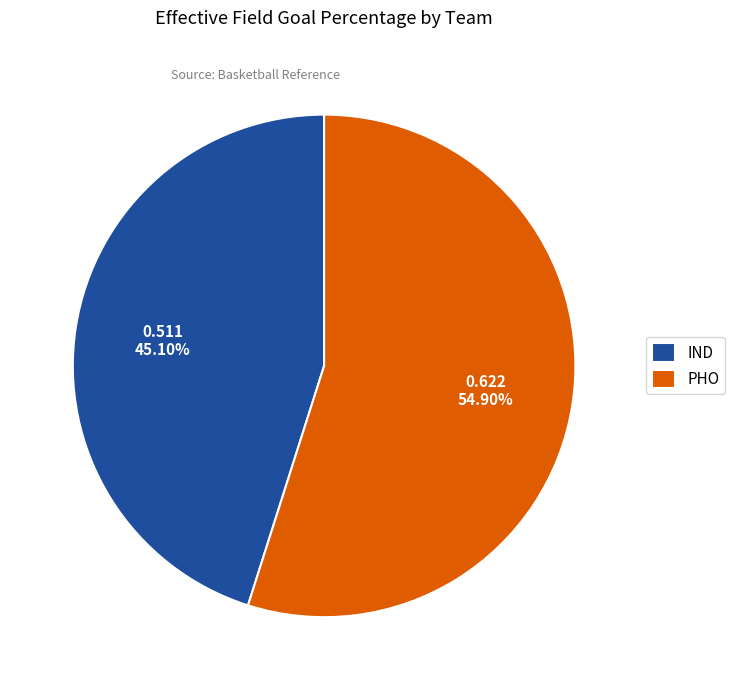

Rank the categories by value from lowest to highest.

IND, PHO